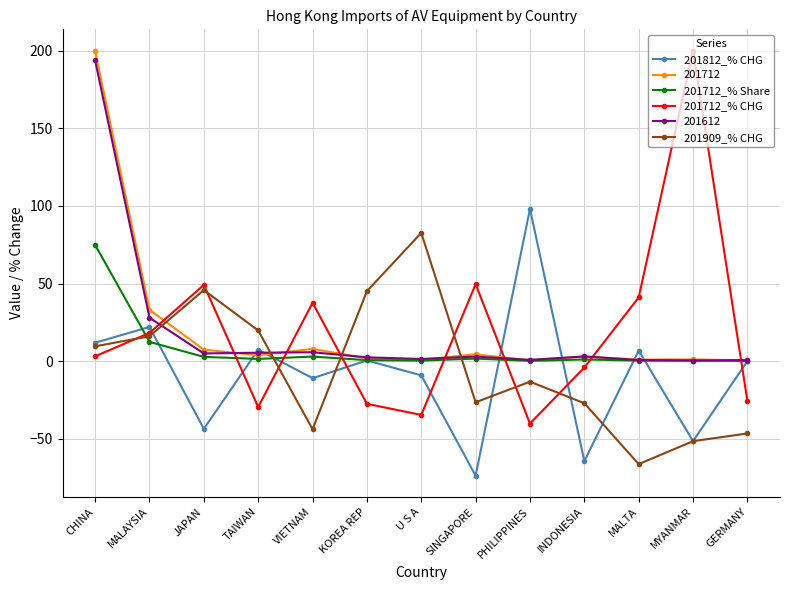

How many categories are shown in the chart?

13